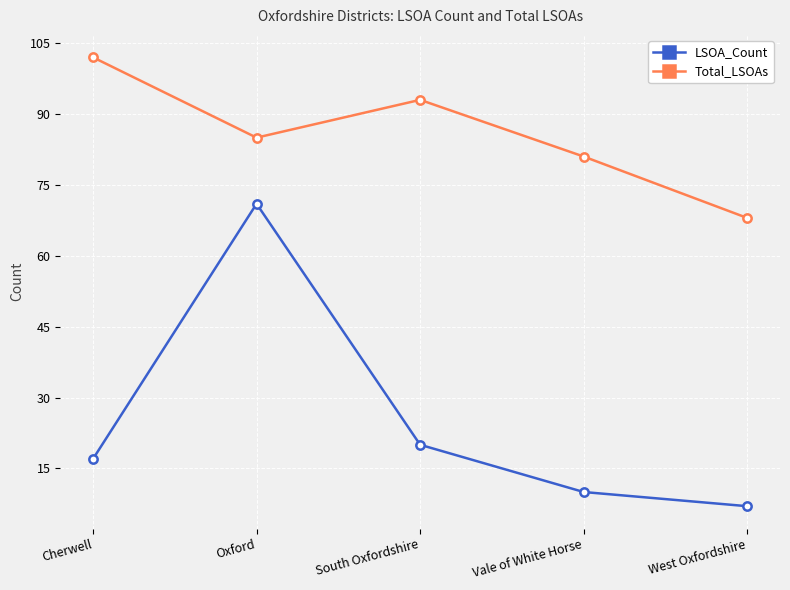

True or false: Total_LSOAs and LSOA_Count cross at least once.

False